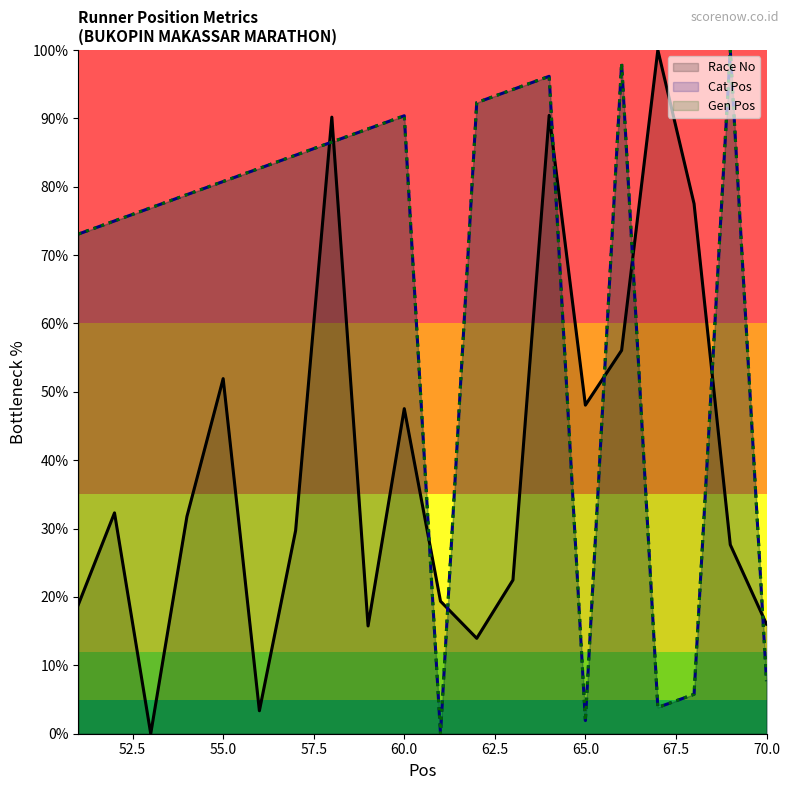

True or false: Gen Pos and Cat Pos cross at least once.

False